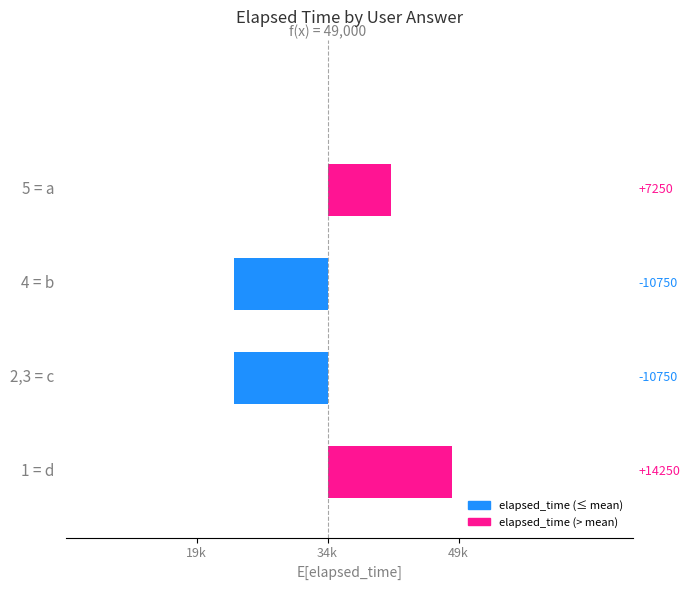

Reading left to right, extract all data points from this chart.

14250	-10750	-10750	7250